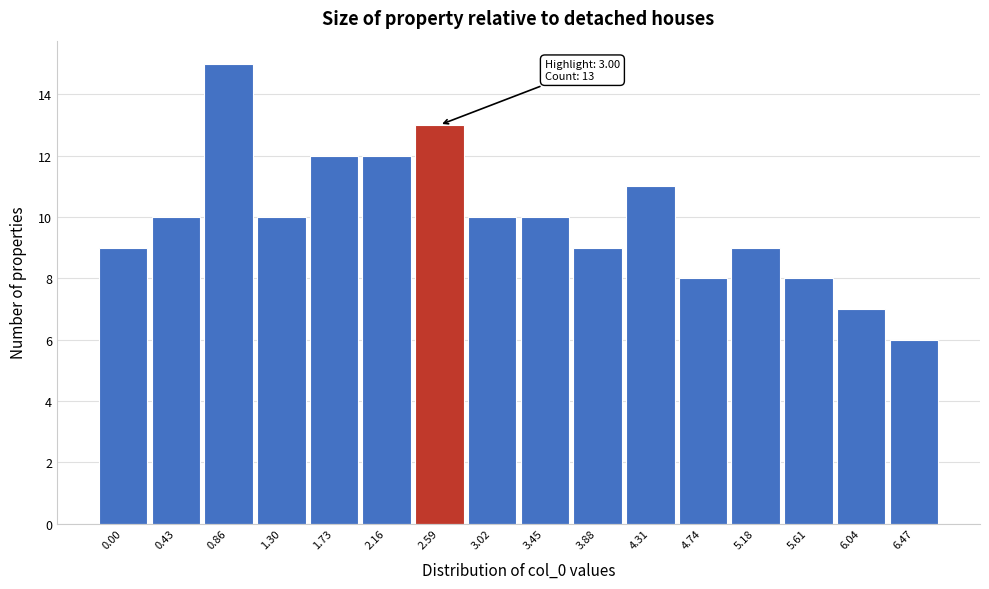

Reading left to right, transcribe all the data shown in this chart.

9	10	15	10	12	12	13	10	10	9	11	8	9	8	7	6